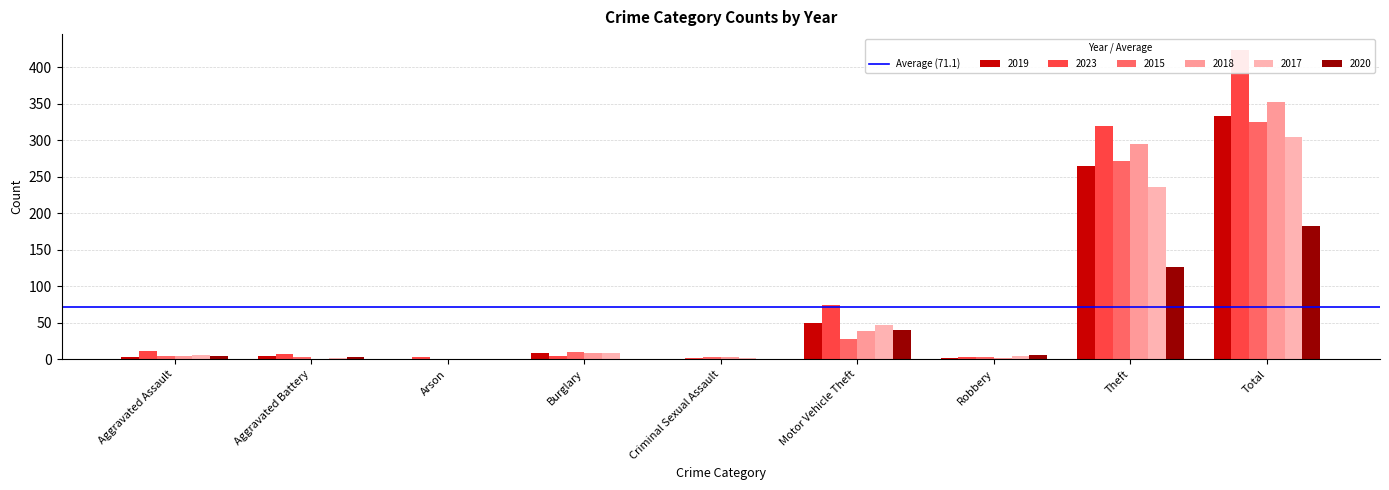

The value of 2015 at Aggravated Battery is 4. True or false?

False